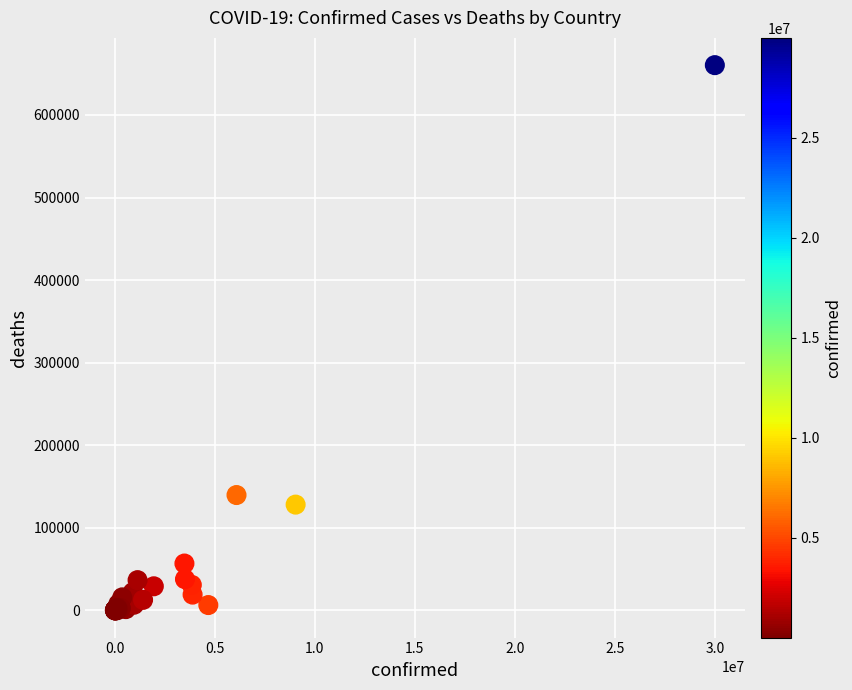

What Y value in the scatter plot is closest to 330191?

139650